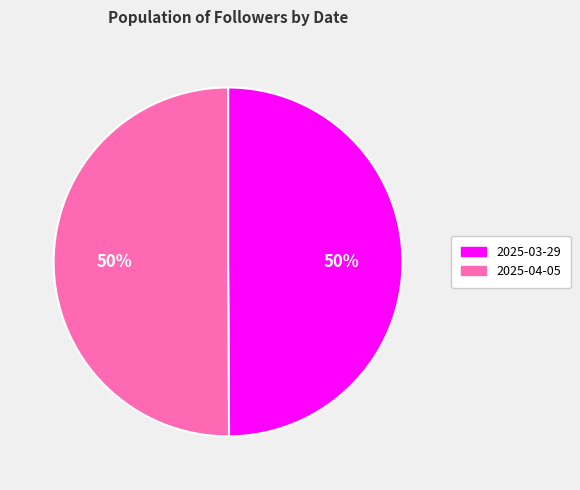

To the nearest percent, what is the average slice percentage?

50%